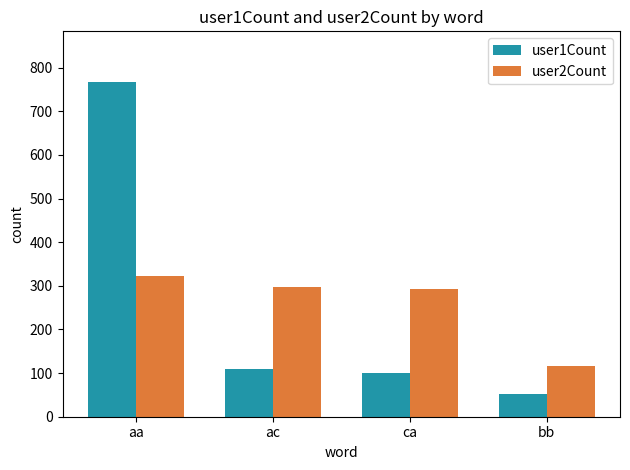

How many data points does each series have?

4